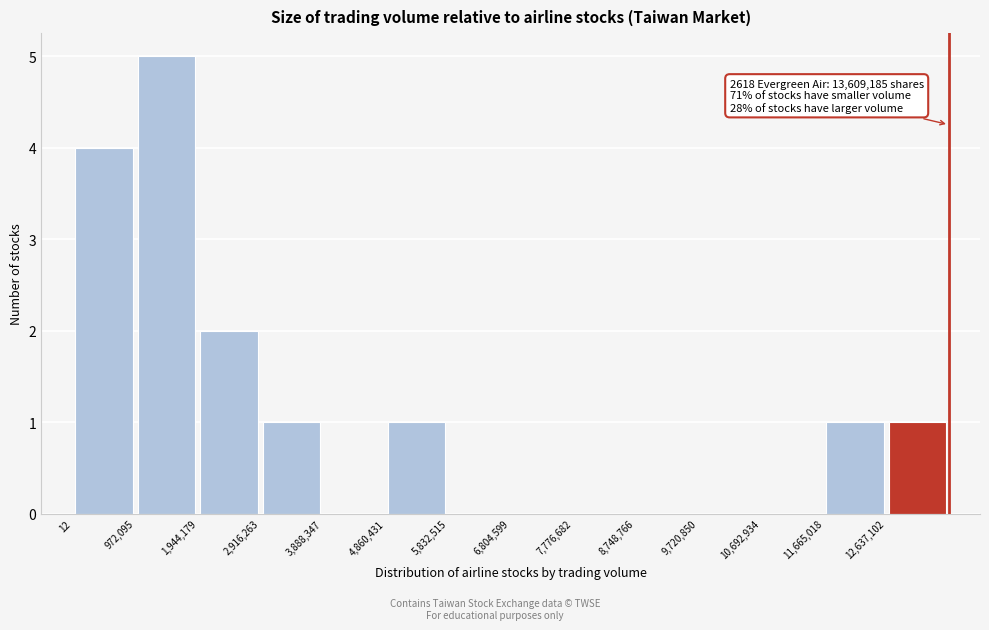

Over which range of the x-axis is the bar tallest?

1000000 to 1900000